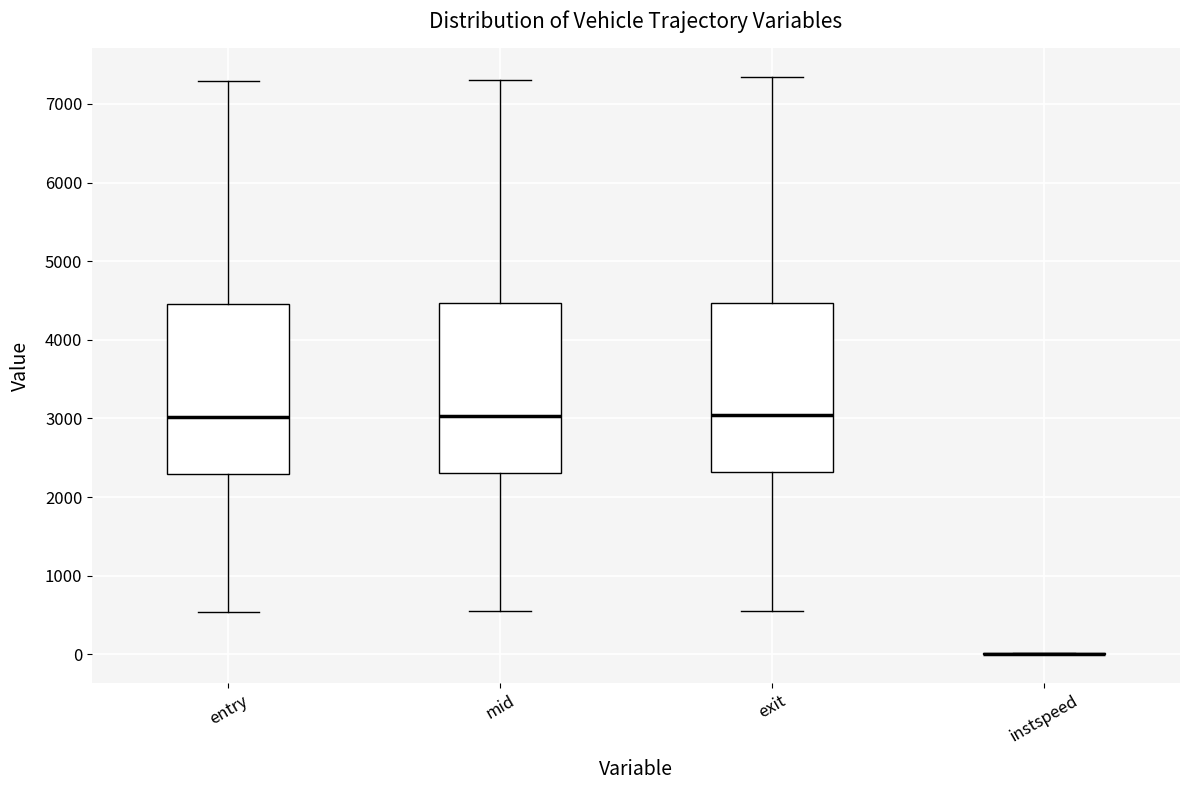

Where is the upper edge of the box for entry on the y-axis? The values are not printed on the chart, so give them approximately, as read against the axis.

4500